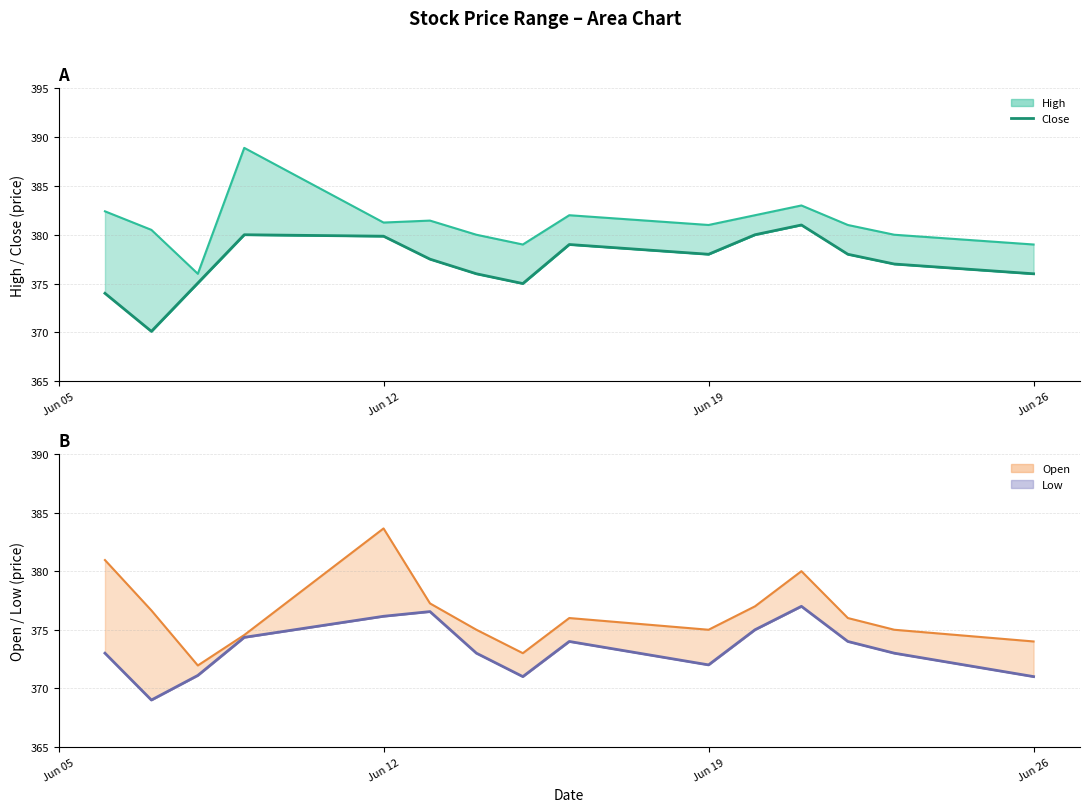

At which category is the sum across all series the highest?

2023-06-21